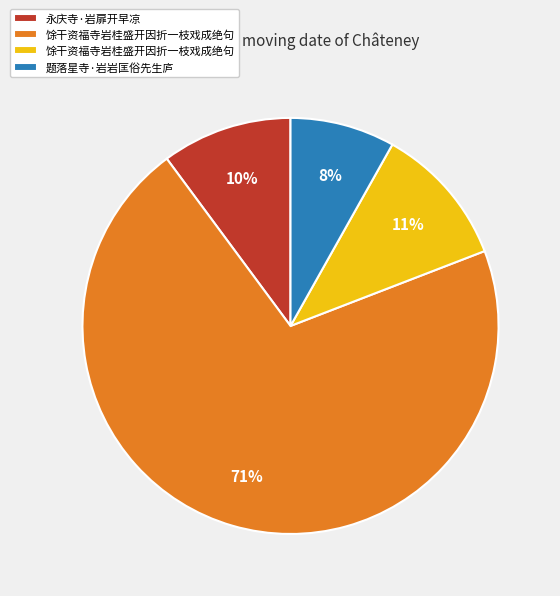

Is there any slice that represents more than half of the pie?

Yes